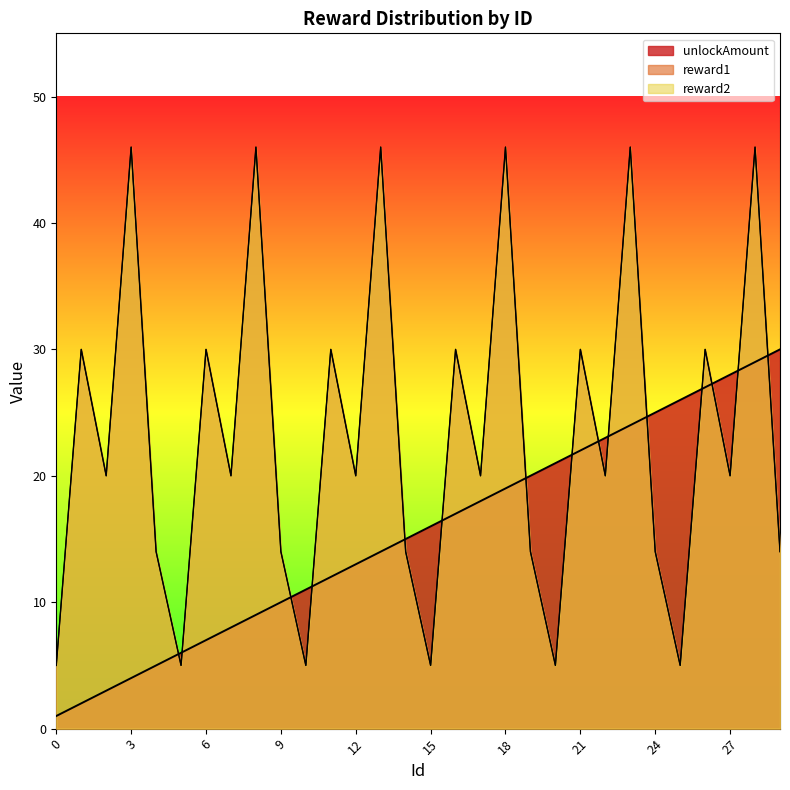

The reward2 series shows 49 at 11. True or false?

False